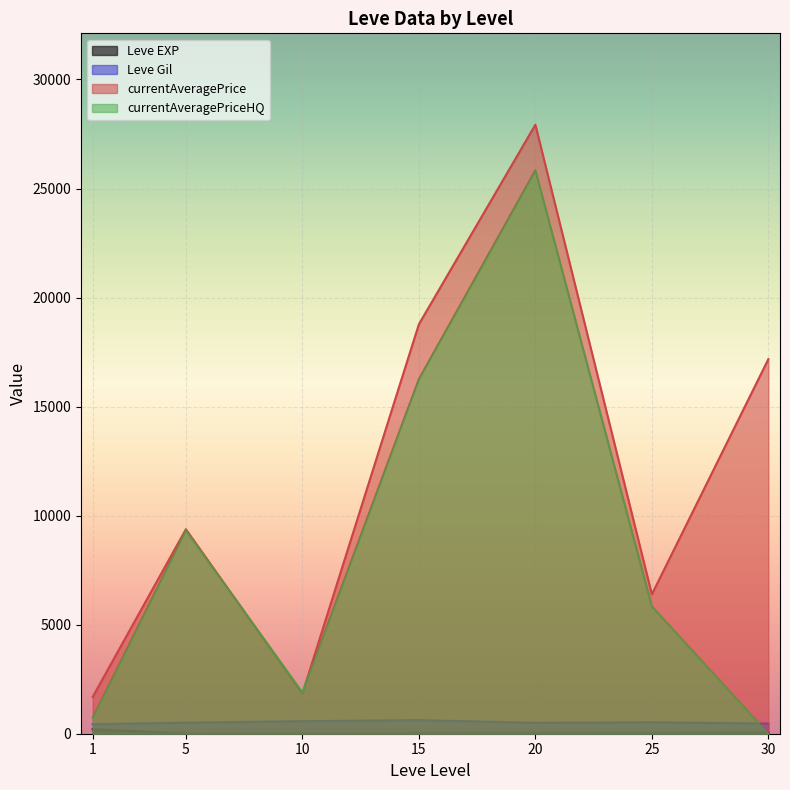

How many times do currentAveragePrice and currentAveragePriceHQ cross each other?

2